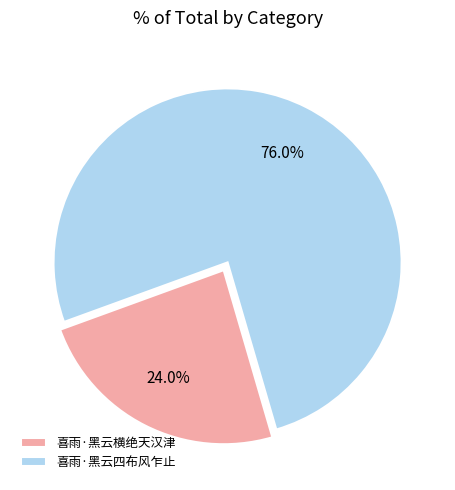

To the nearest percent, what is the difference between the largest and smallest slice percentages?

52%